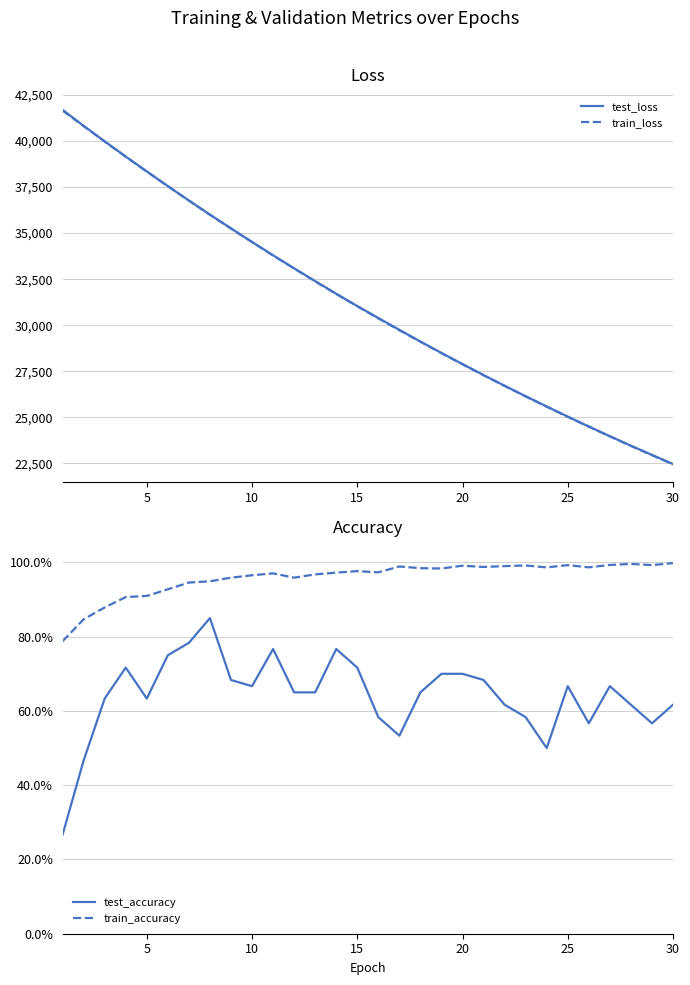

What is the highest value of the train_loss series?

41648.6